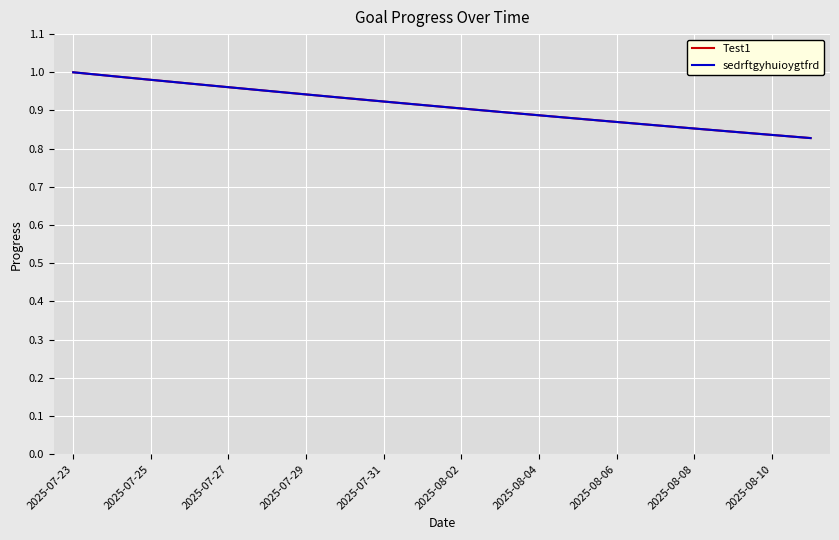

What is the minimum value shown in the chart?

0.8